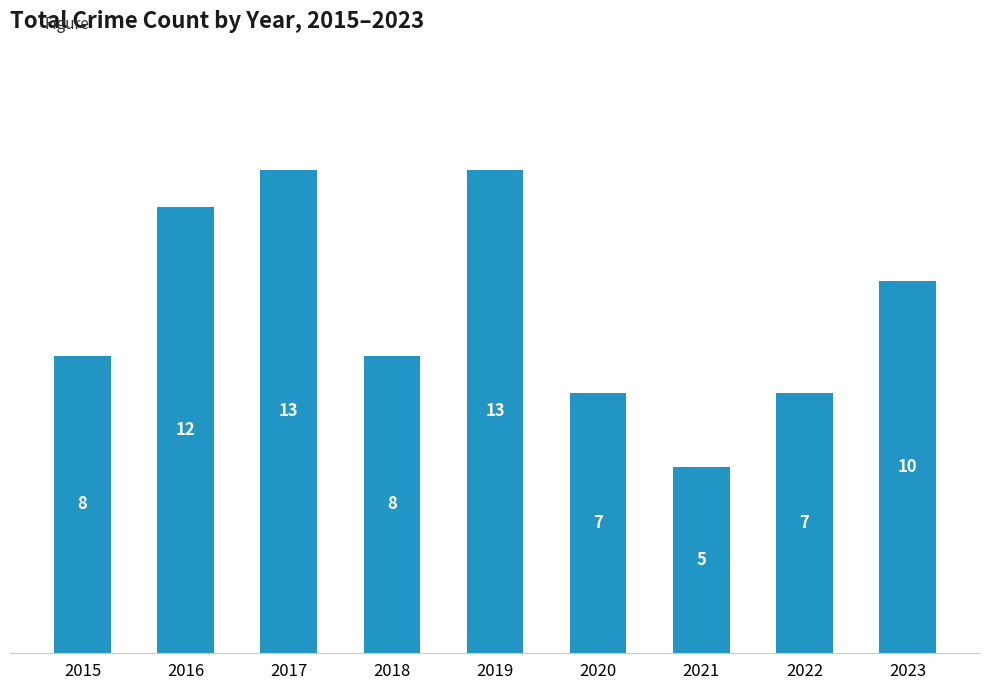

How many values are below 8?

3